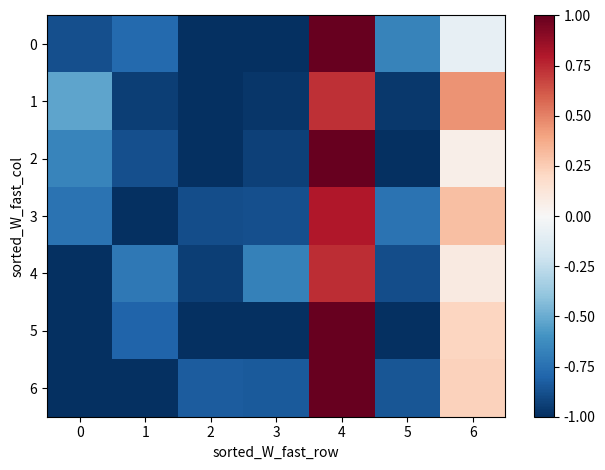

What is the total value across all series at 6?

1.2